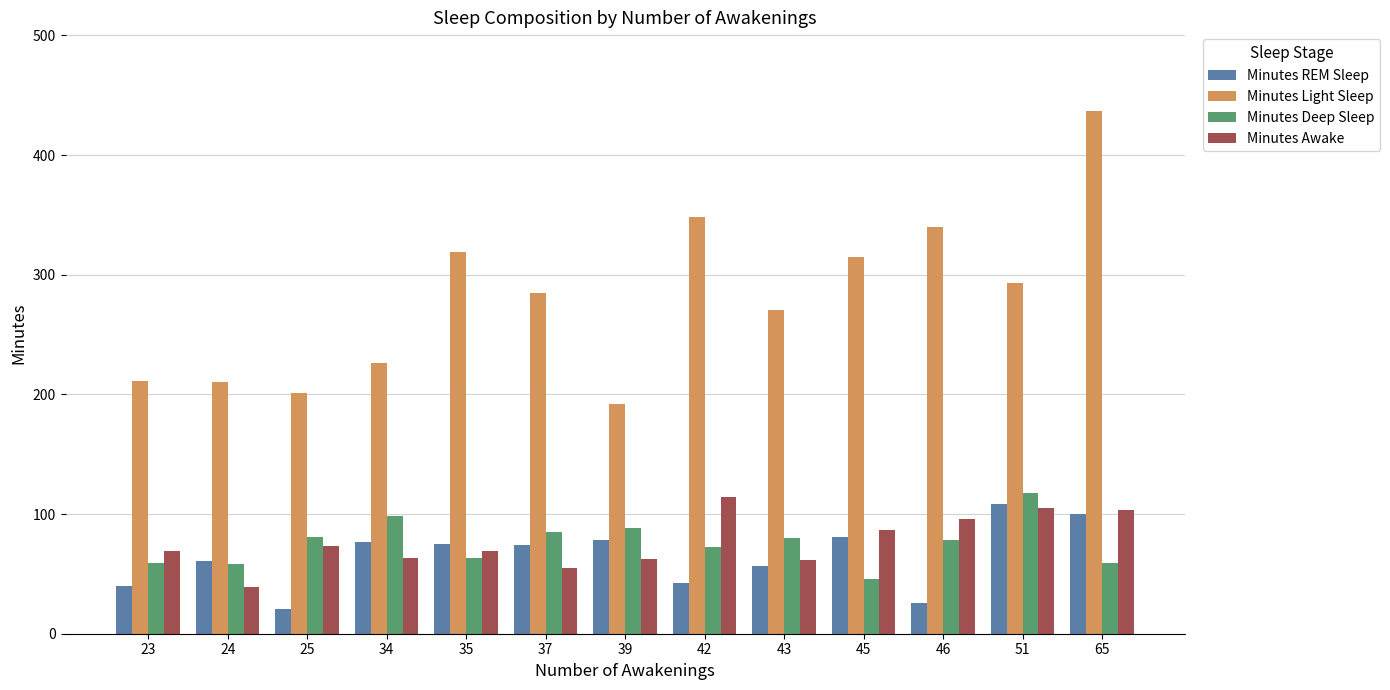

Count the number of categories in the chart.

13